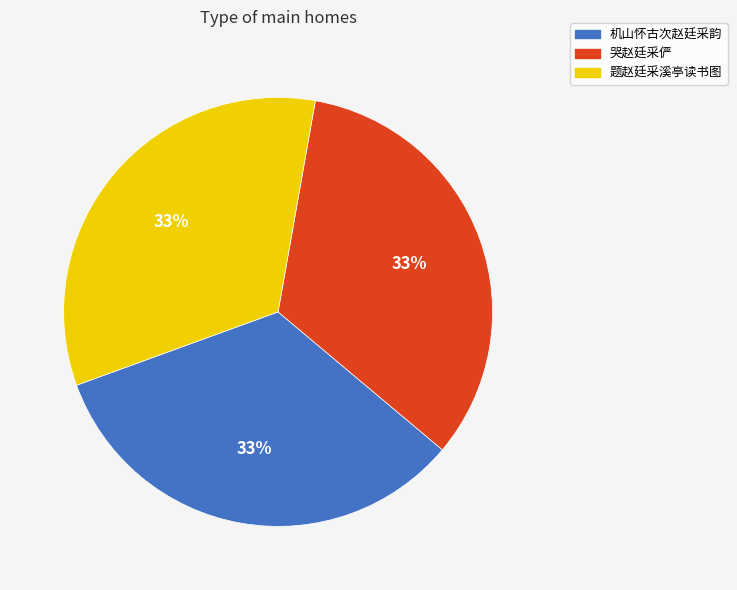

Is it true that 机山怀古次赵廷采韵 is 44% of the pie?

False